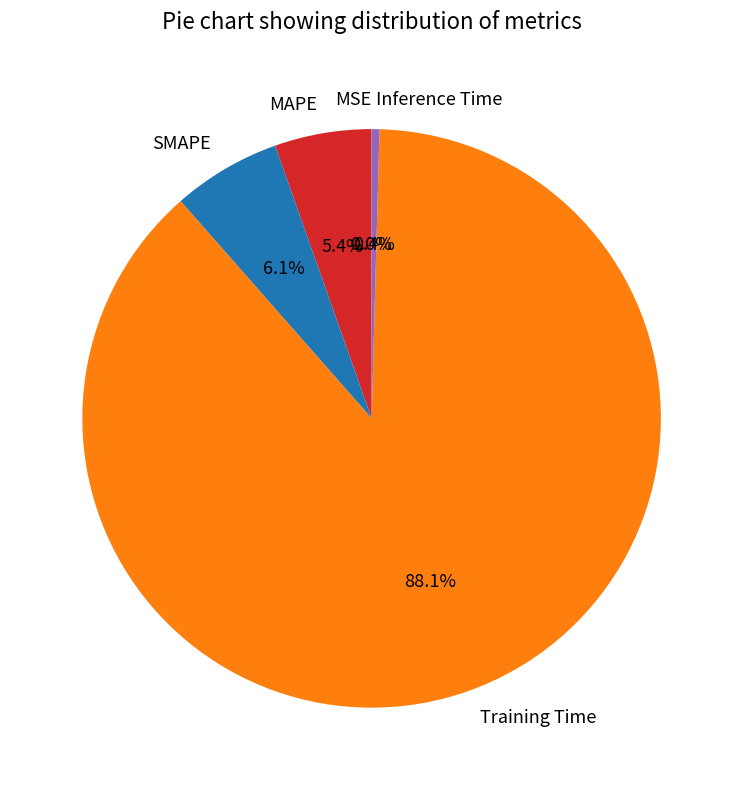

How much of the chart is everything except Inference Time?

99.6%